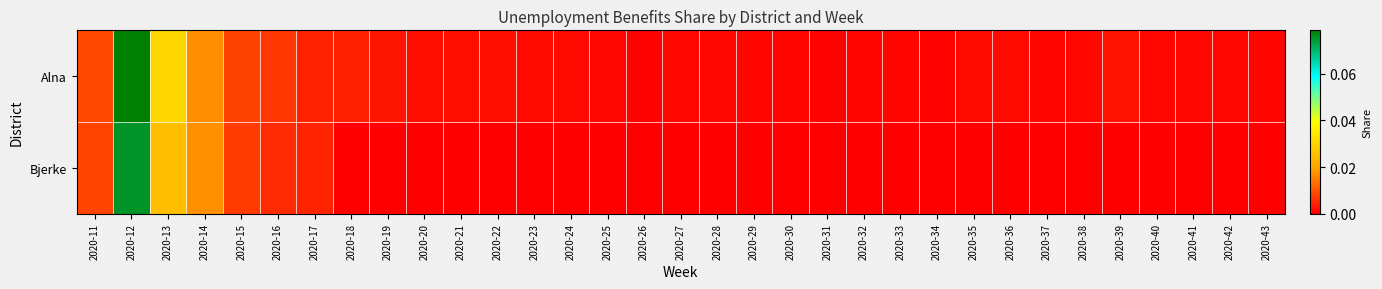

Reading left to right, transcribe all the data shown in this chart.

Alna: 2020-11=0.0	2020-12=0.1	2020-13=0.0	2020-14=0.0	2020-15=0.0	2020-16=0.0	2020-17=0.0	2020-18=0.0	2020-19=0.0	2020-20=0.0	2020-21=0.0	2020-22=0.0	2020-23=0.0	2020-24=0.0	2020-25=0.0	2020-26=0.0	2020-27=0.0	2020-28=0.0	2020-29=0.0	2020-30=0.0	2020-31=0.0	2020-32=0.0	2020-33=0.0	2020-34=0.0	2020-35=0.0	2020-36=0.0	2020-37=0.0	2020-38=0.0	2020-39=0.0	2020-40=0.0	2020-41=0.0	2020-42=0.0	2020-43=0.0
Bjerke: 2020-11=0.0	2020-12=0.1	2020-13=0.0	2020-14=0.0	2020-15=0.0	2020-16=0.0	2020-17=0.0	2020-18=0.0	2020-19=0.0	2020-20=0.0	2020-21=0.0	2020-22=0.0	2020-23=0.0	2020-24=0.0	2020-25=0.0	2020-26=0.0	2020-27=0.0	2020-28=0.0	2020-29=0.0	2020-30=0.0	2020-31=0.0	2020-32=0.0	2020-33=0.0	2020-34=0.0	2020-35=0.0	2020-36=0.0	2020-37=0.0	2020-38=0.0	2020-39=0.0	2020-40=0.0	2020-41=0.0	2020-42=0.0	2020-43=0.0